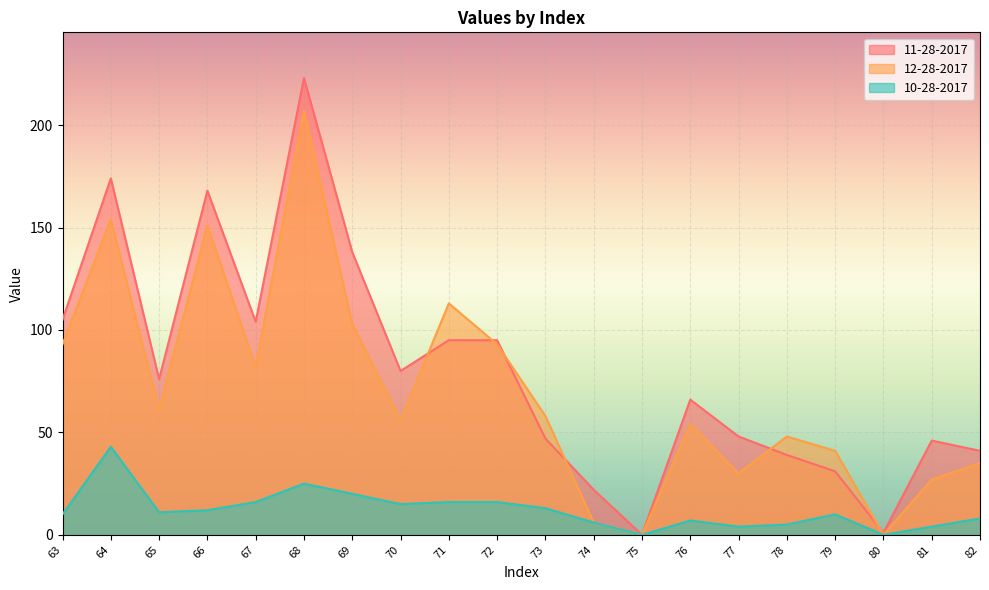

Where is the first local minimum for 10-28-2017?

65